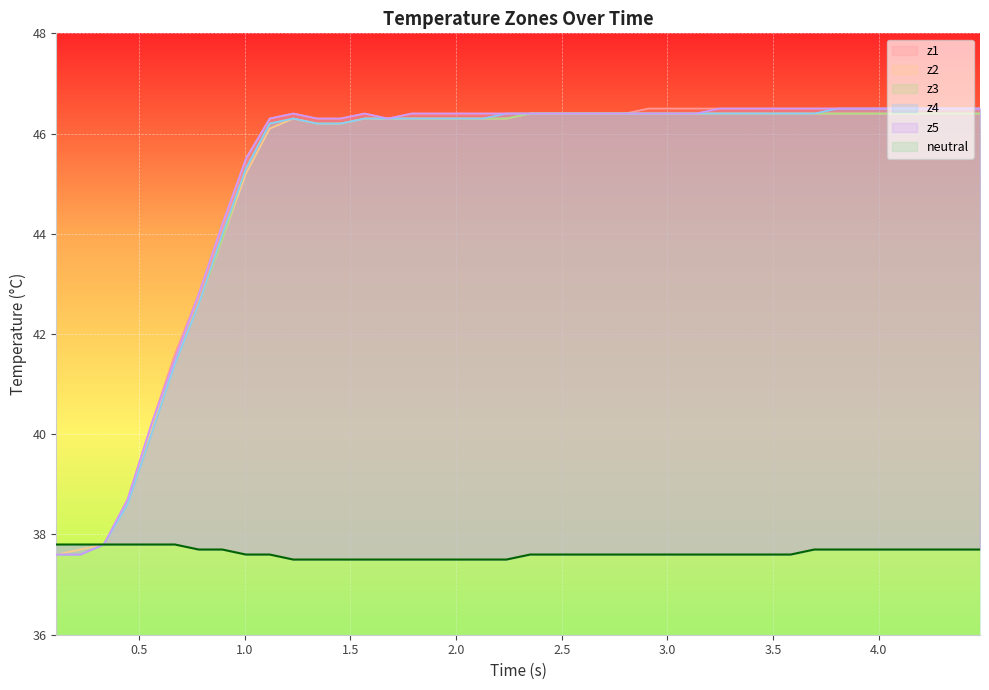

True or false: neutral and z4 intersect in this chart.

False